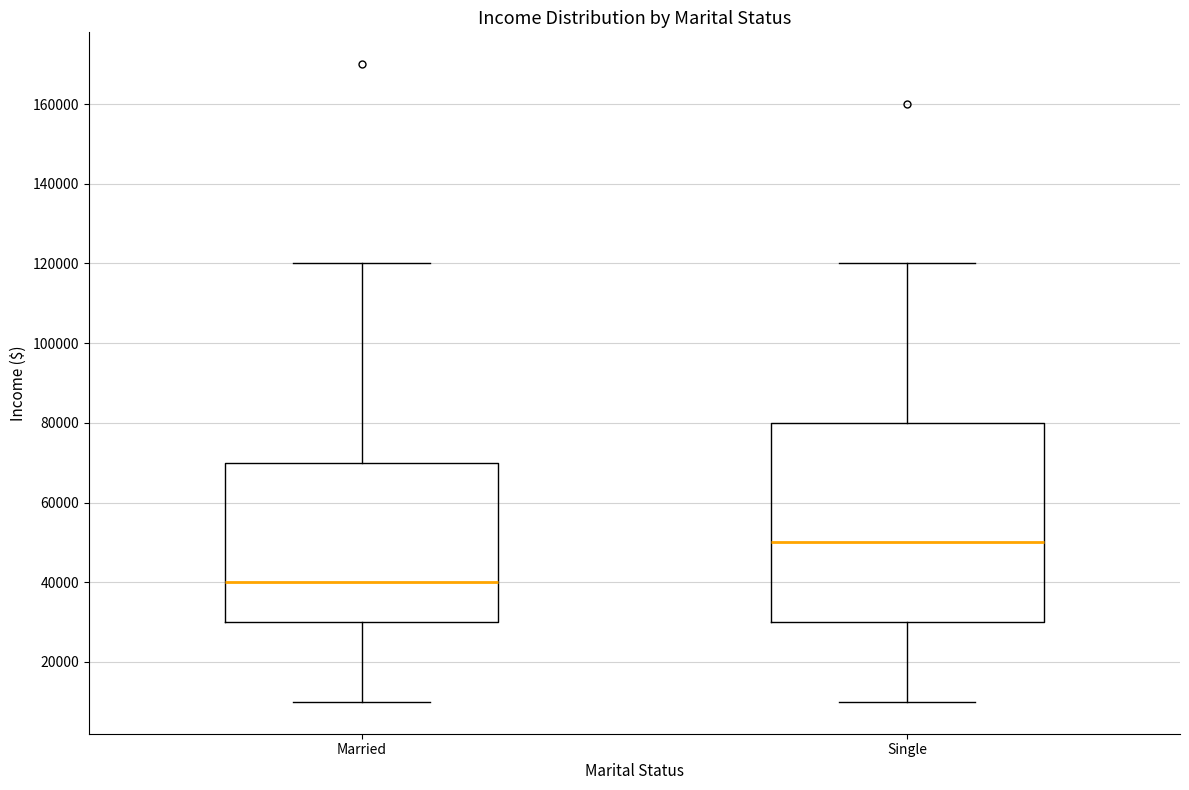

Reading left to right, read every box against the y-axis: the position of its median line, the range the box covers, and the ends of its whiskers. The values are not printed on the chart, so give them approximately, as read against the axis.

Married: median 40000, box 30000 to 70000, whiskers 10000 to 120000
Single: median 50000, box 30000 to 80000, whiskers 10000 to 120000